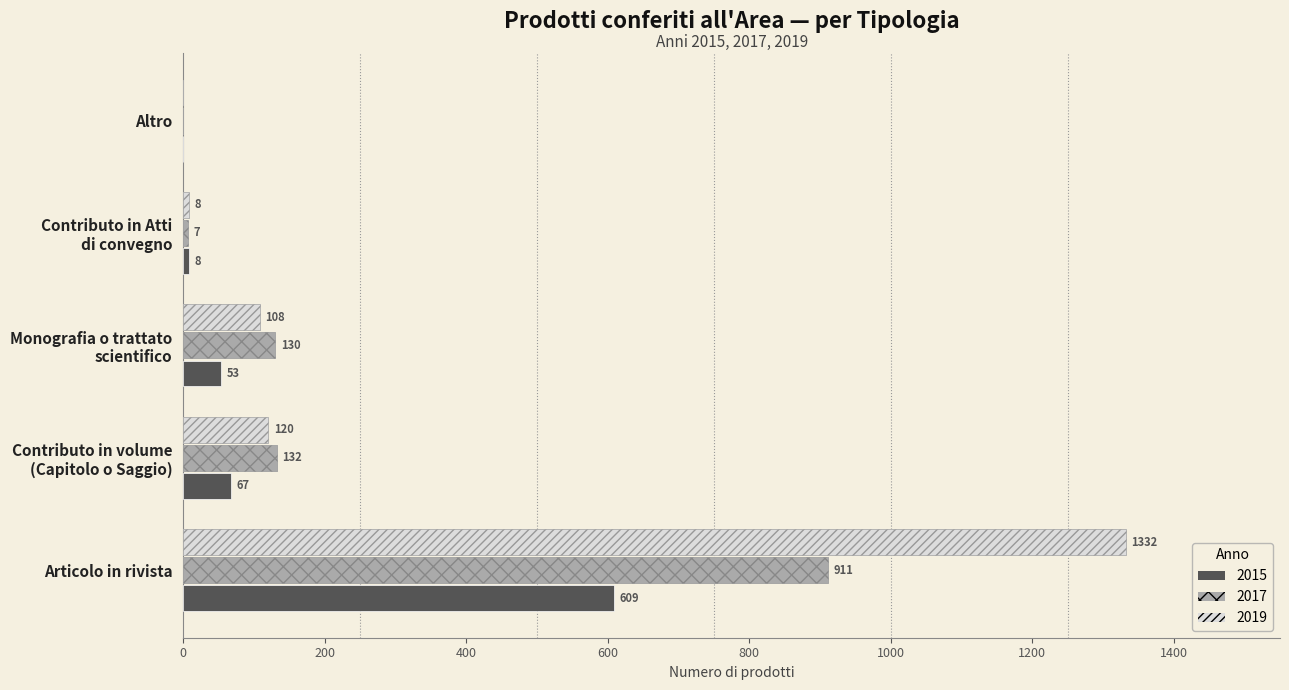

Read the 2017 value at Articolo in rivista, to the nearest 50.

900